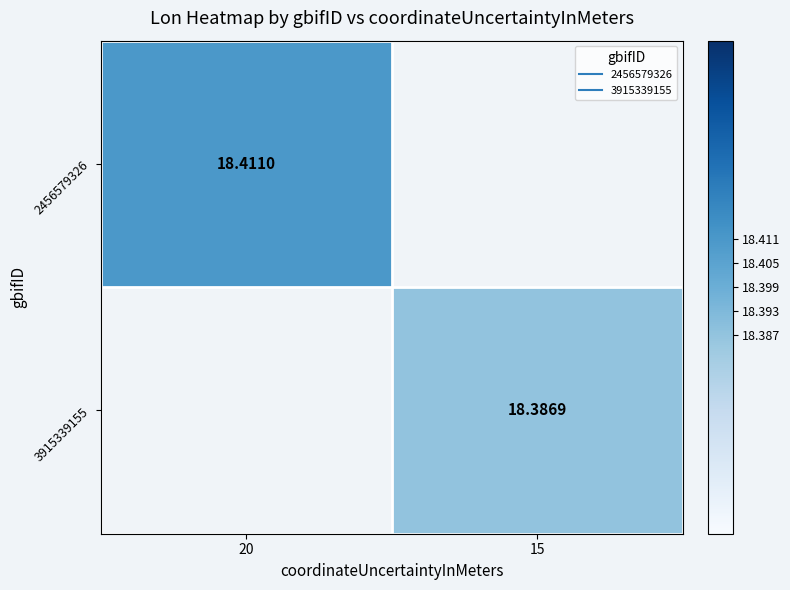

Is the value of 3915339155 at 15 greater than the value of 2456579326 at 20?

No